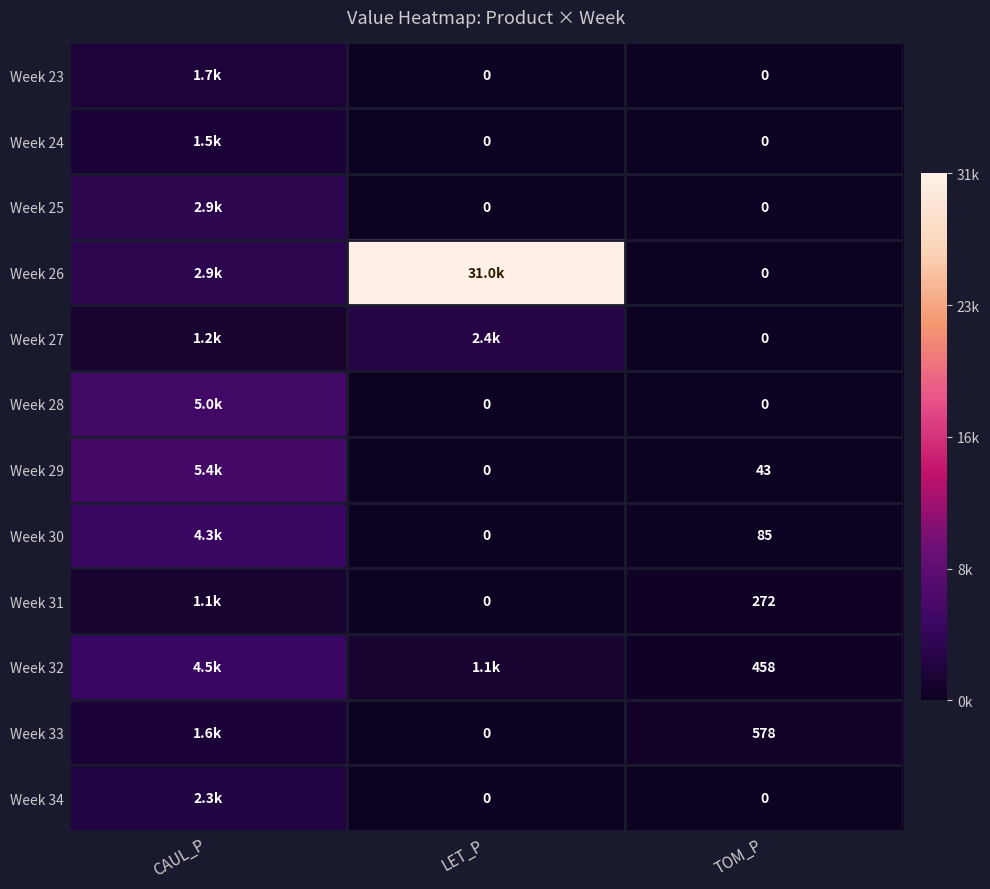

At which label does Week 32 reach its peak?

CAUL_P